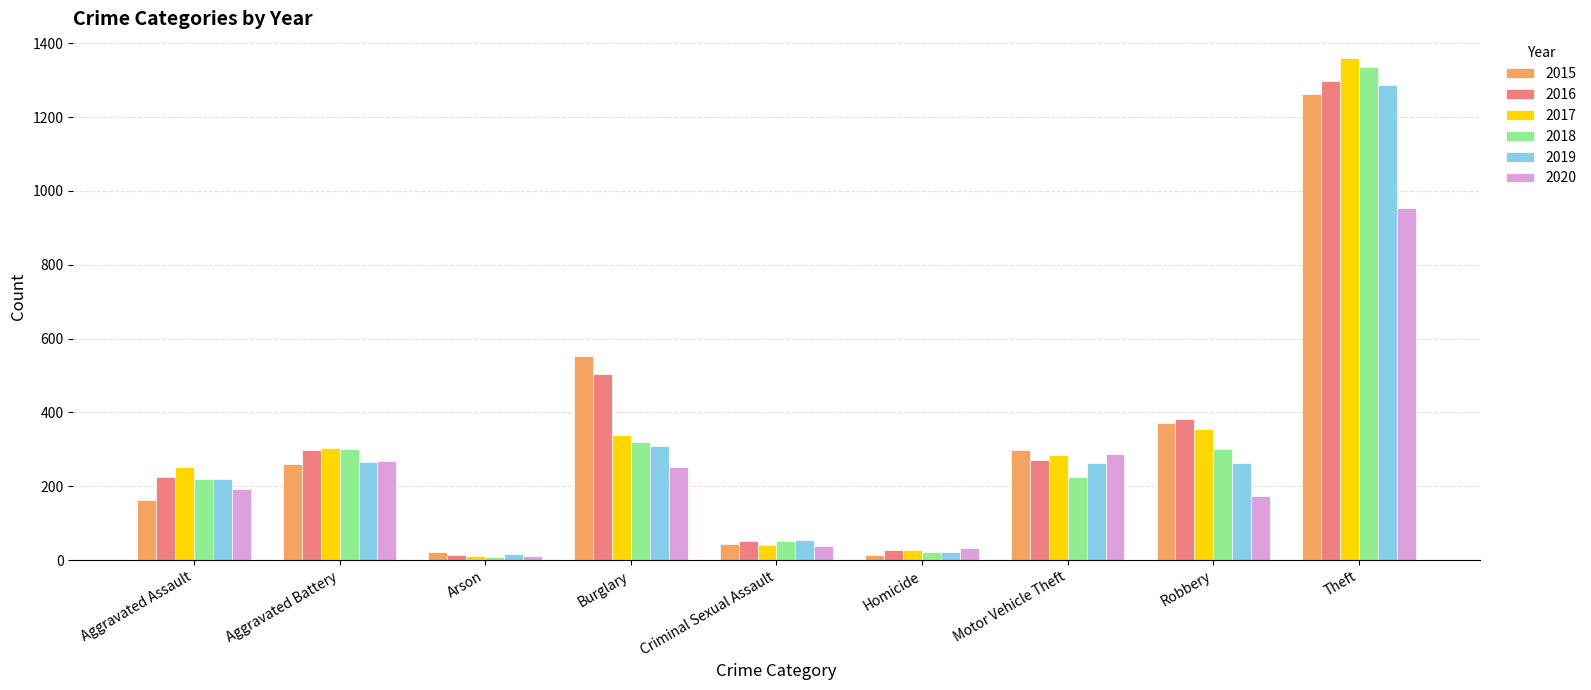

What is the label of the 2nd bar from the right?

Robbery